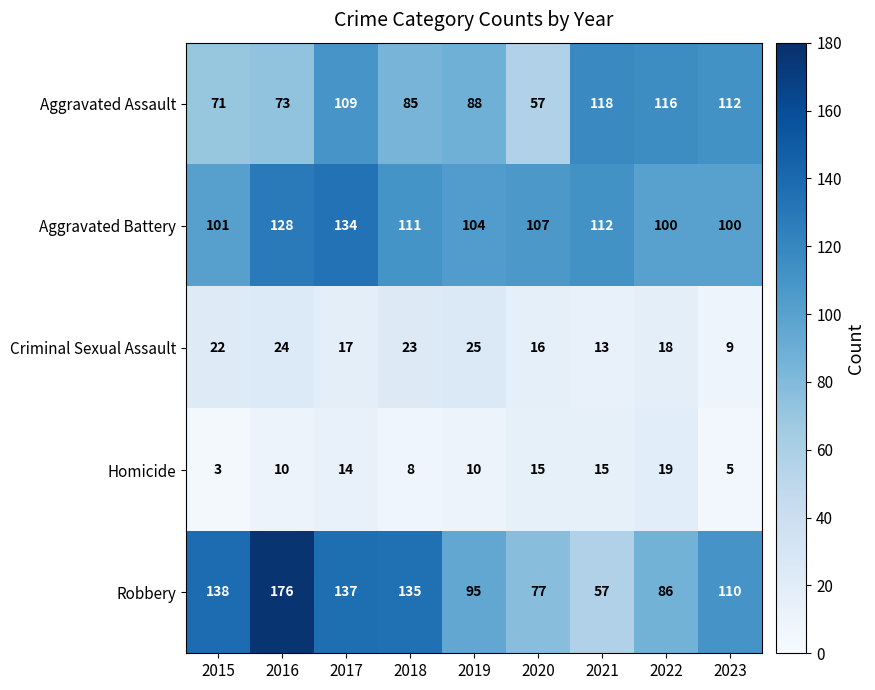

Between 2021 and 2023, which series saw the biggest shift?

Robbery